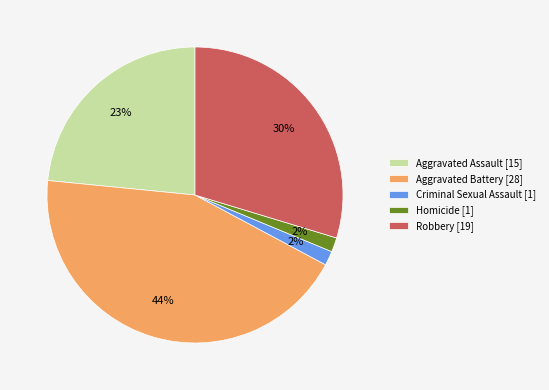

Count the number of slices in the pie.

5